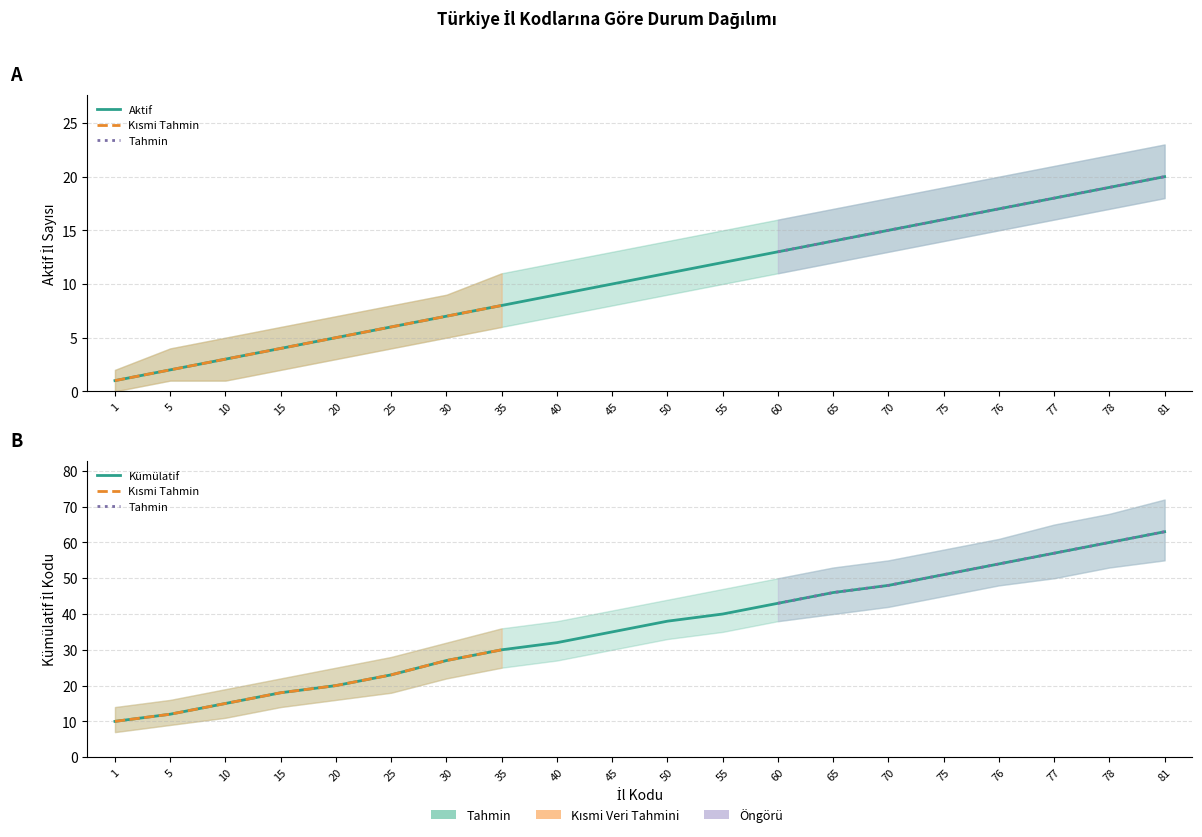

Count the number of categories in the chart.

20